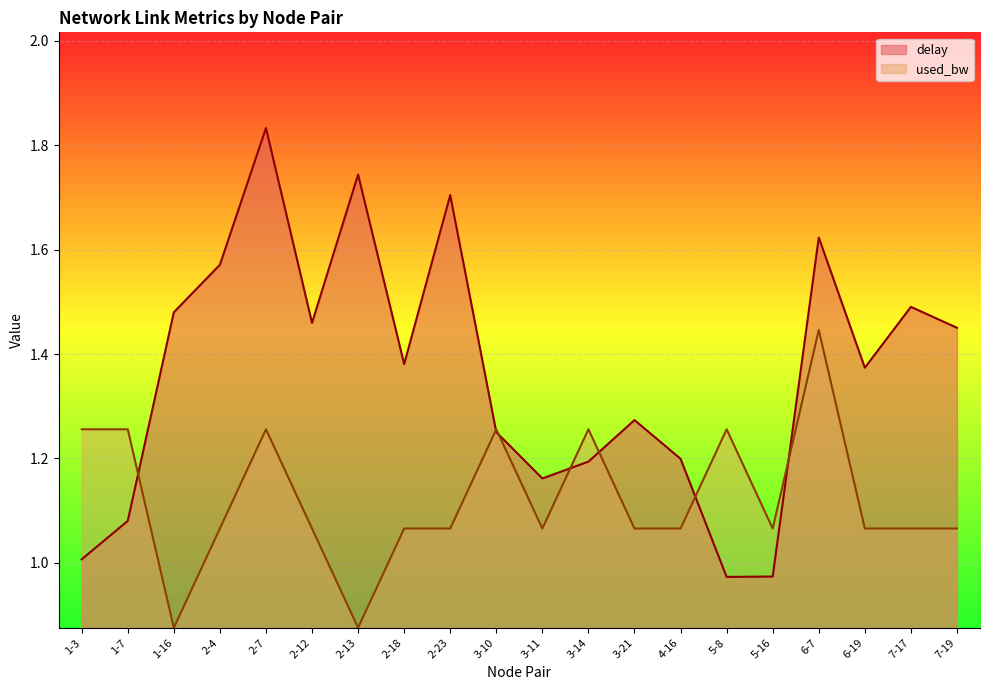

What is the label of the 13th point from the left?

3-21